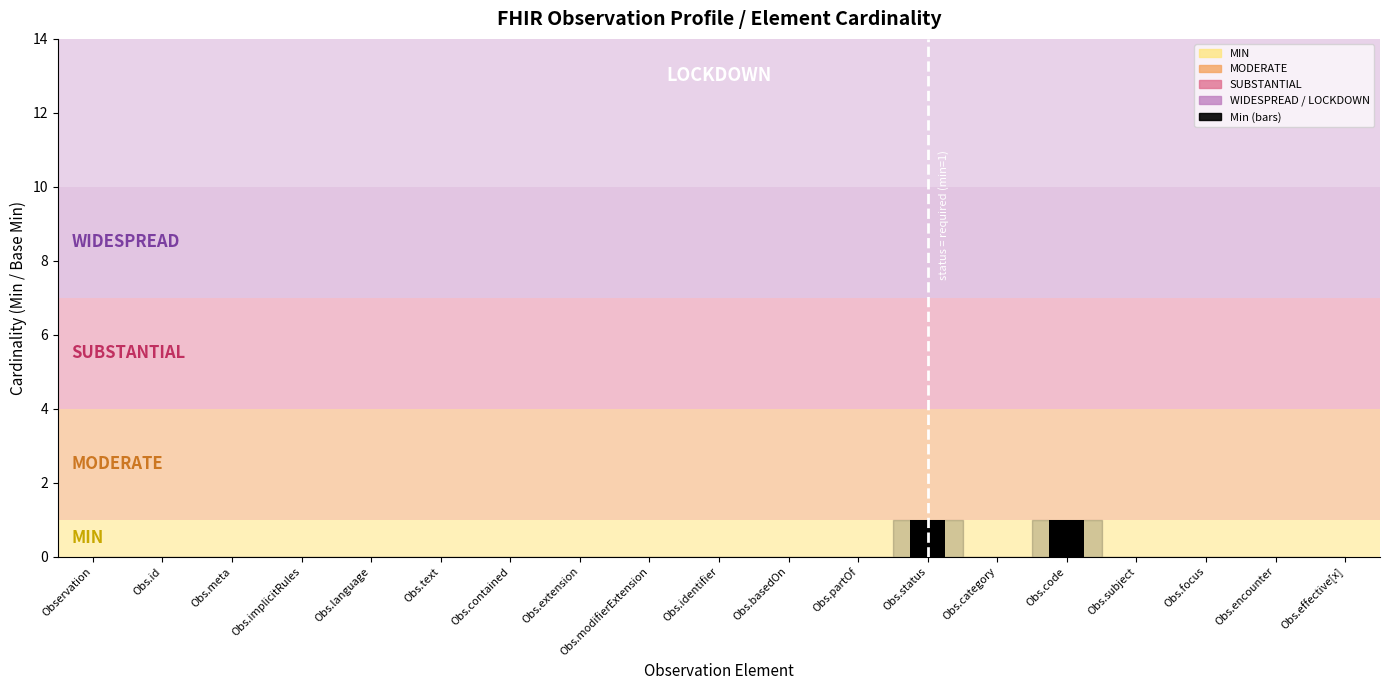

The value at Obs.code is 1. True or false?

True